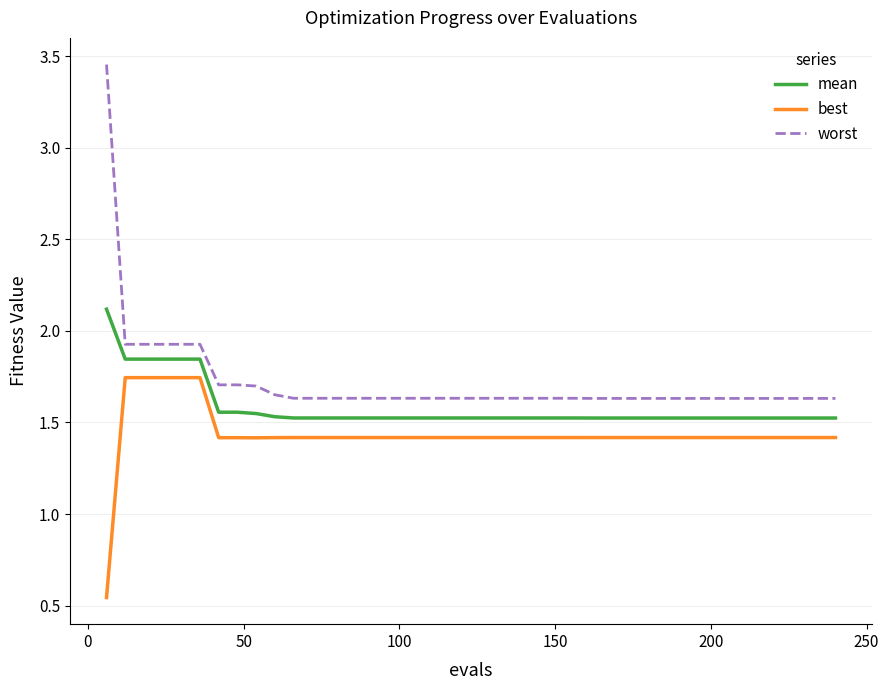

What is the difference between the maximum and minimum values in the best series?

1.2